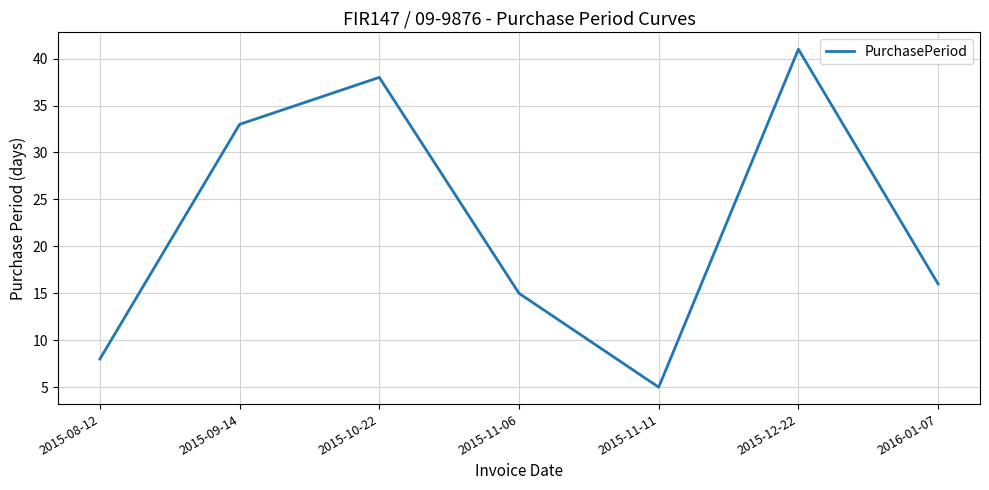

Between 2015-09-14 and 2015-11-06, which is larger?

2015-09-14